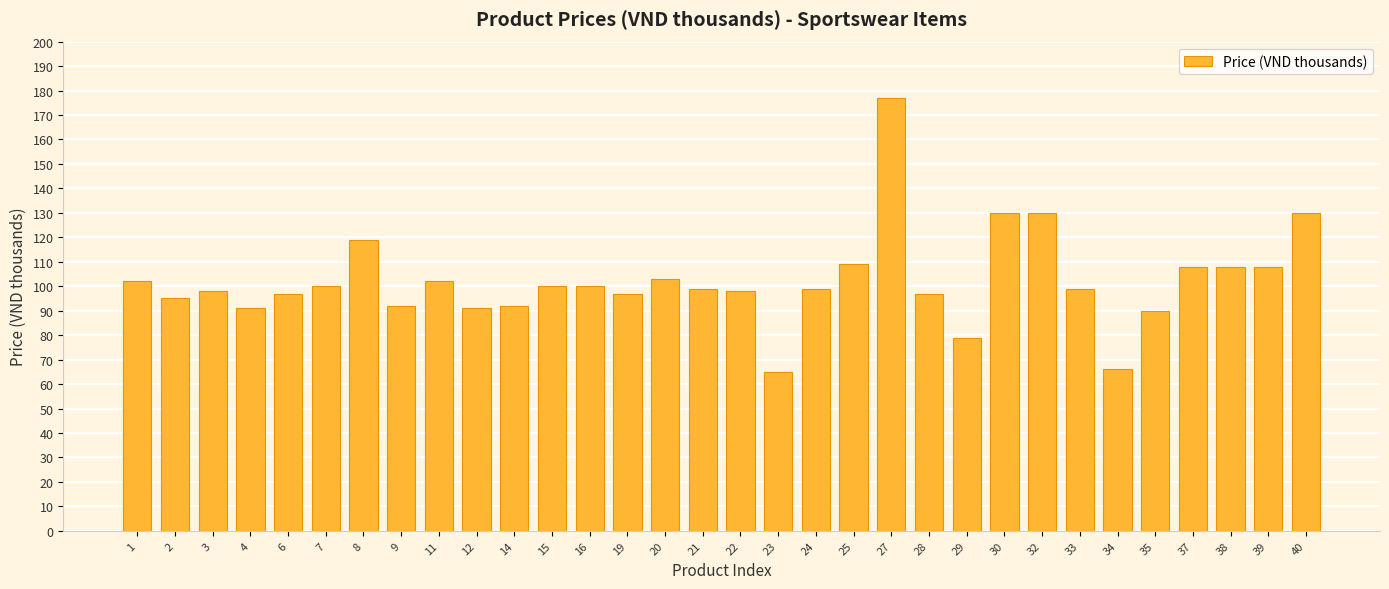

Count the number of data series in this chart.

1